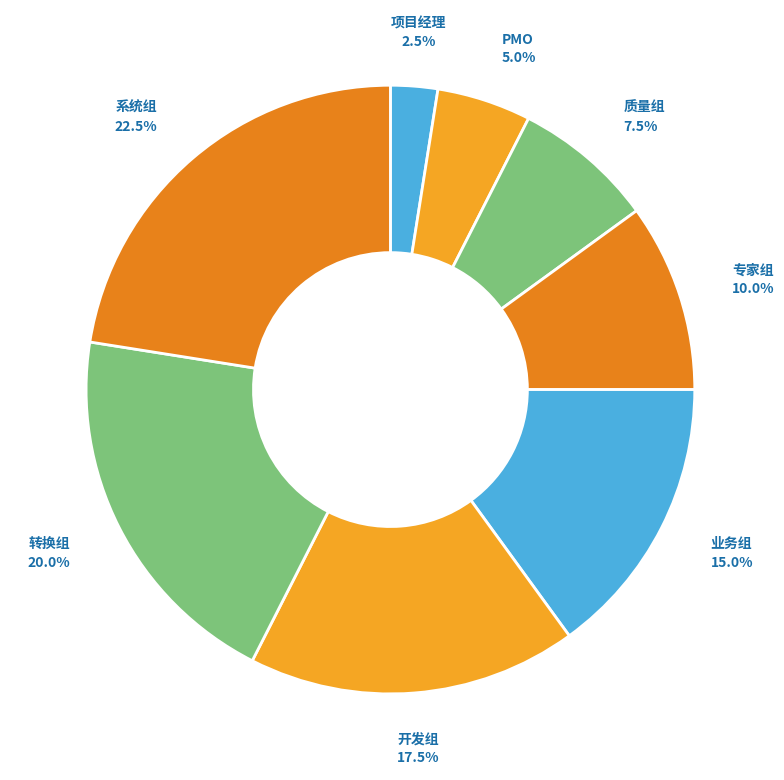

How many segments does this pie chart have?

8